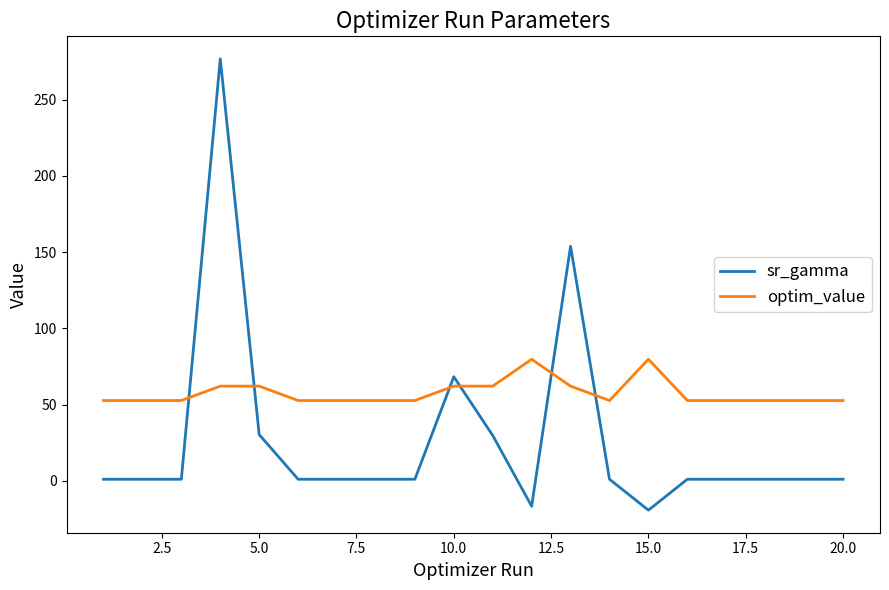

What is the difference between the maximum and minimum values in the optim_value series?

27.1